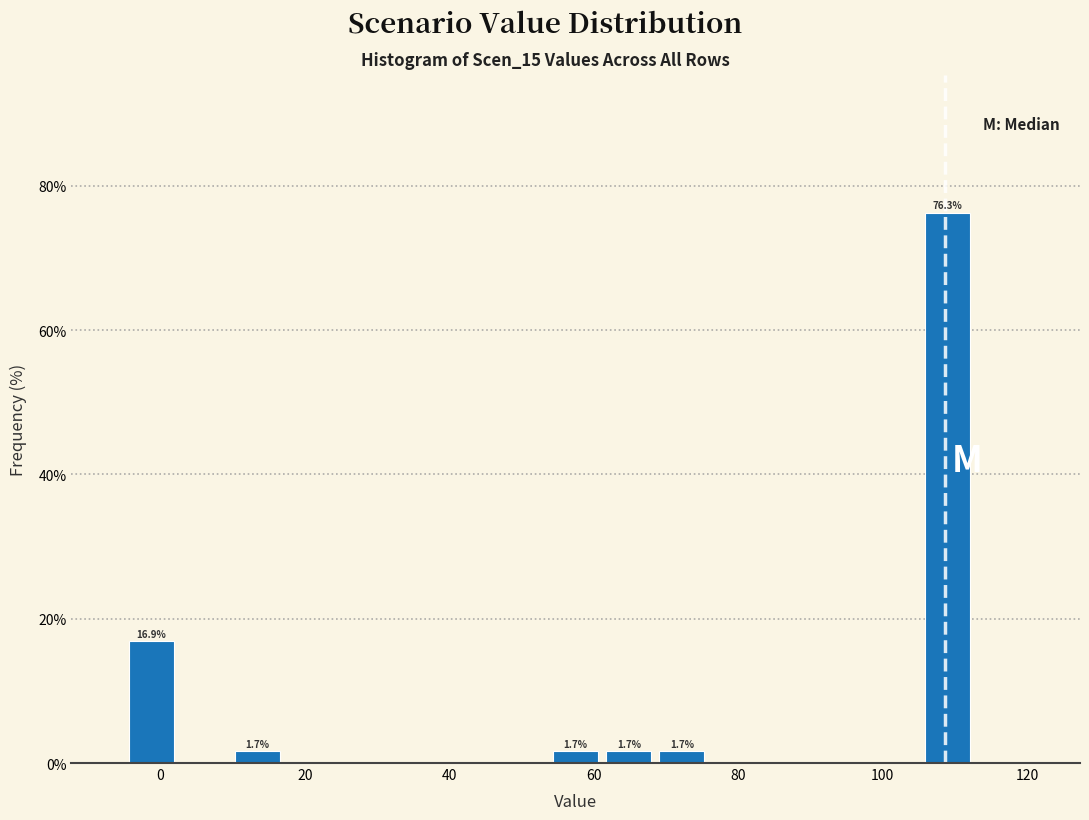

Around what value on the x-axis is the tallest bar? Give the approximate position of its centre, as read against the axis.

108